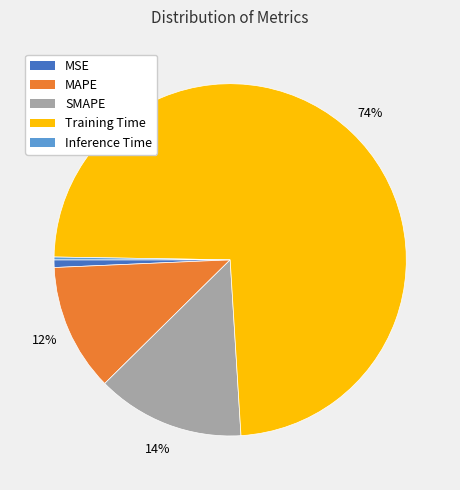

Do MAPE and Training Time together represent more than half of the pie?

Yes